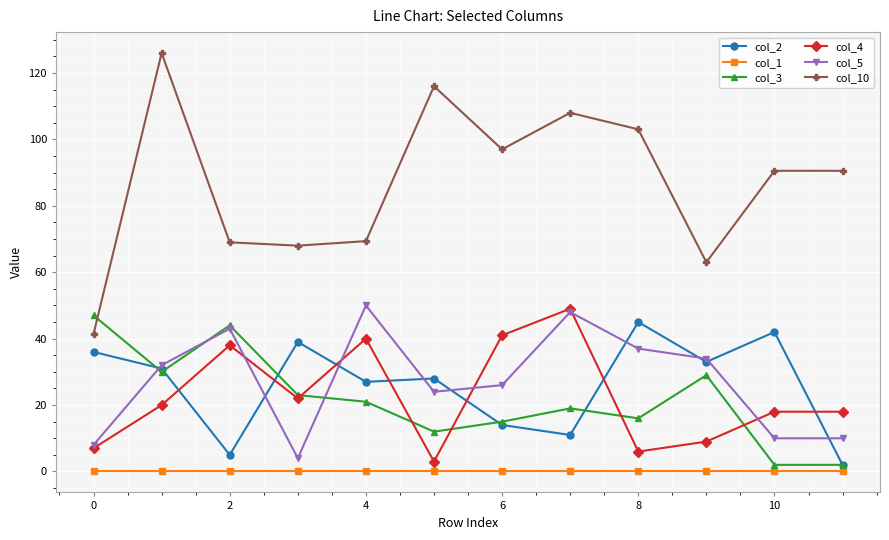

What is the value of the col_3 point at the 6th from the left?

12.0